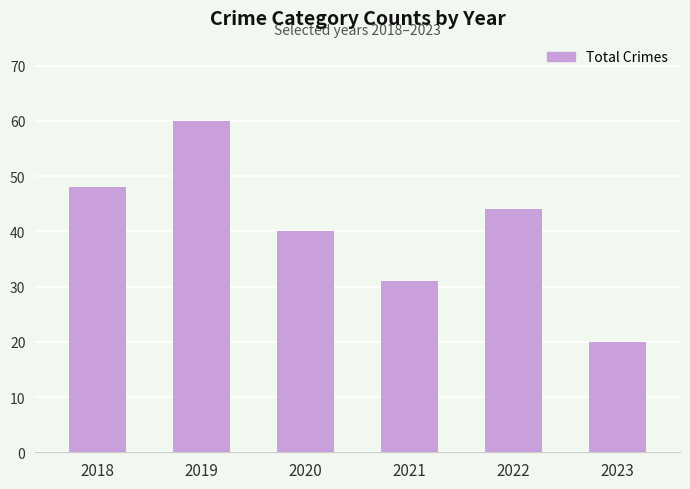

Reading left to right, list all the values displayed in this chart.

2018=48	2019=60	2020=40	2021=31	2022=44	2023=20